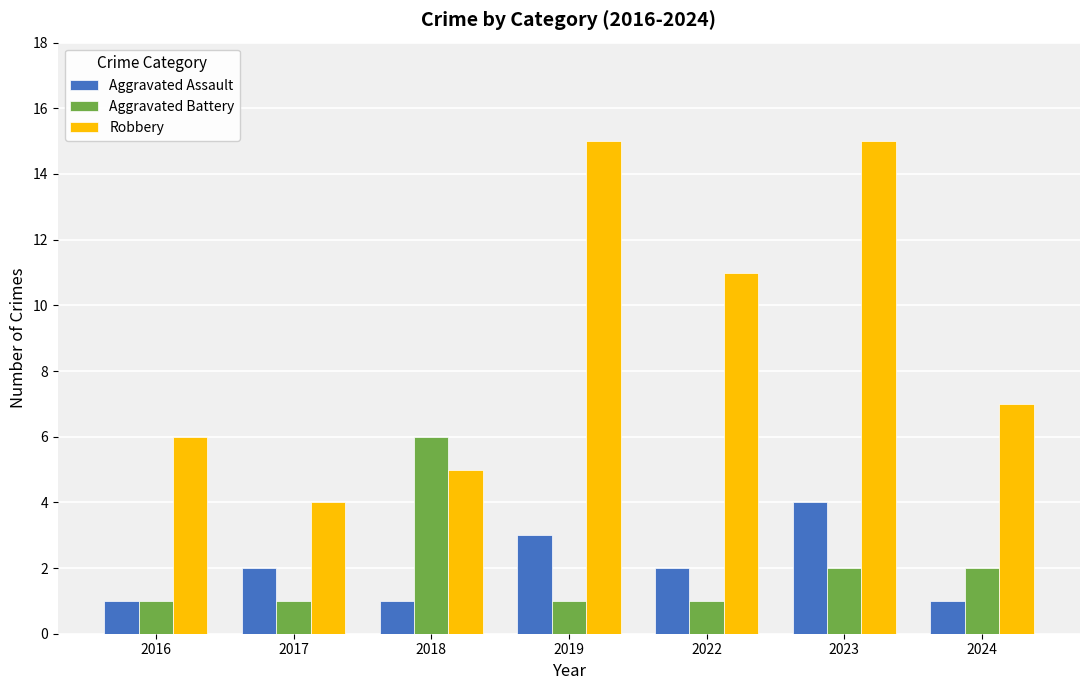

Reading left to right, transcribe all the data shown in this chart.

Aggravated Assault: 2016=1	2017=2	2018=1	2019=3	2022=2	2023=4	2024=1
Aggravated Battery: 2016=1	2017=1	2018=6	2019=1	2022=1	2023=2	2024=2
Robbery: 2016=6	2017=4	2018=5	2019=15	2022=11	2023=15	2024=7